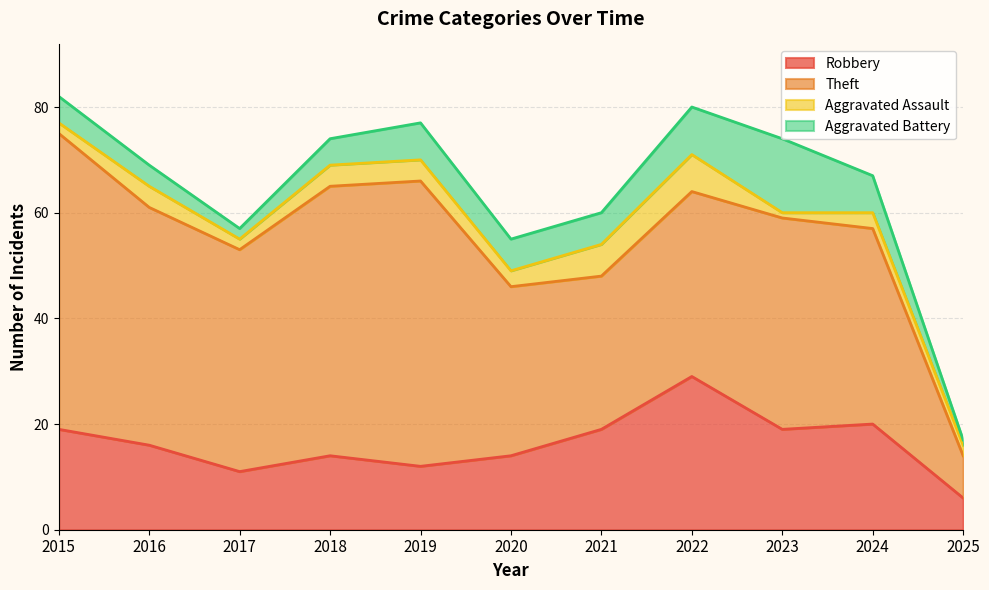

At how many categories does at least one series exceed 40?

5